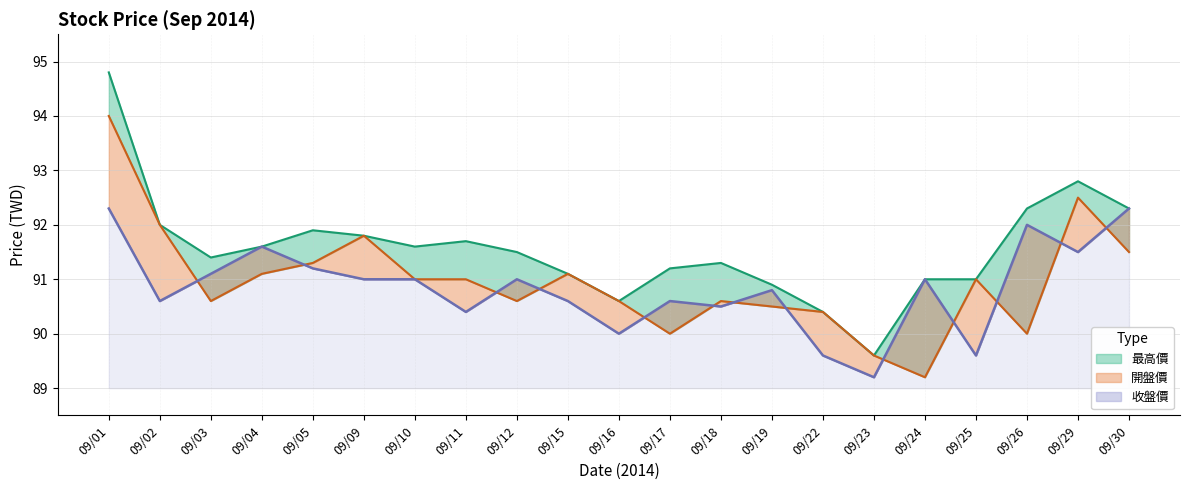

Which series has the largest total across all categories?

最高價